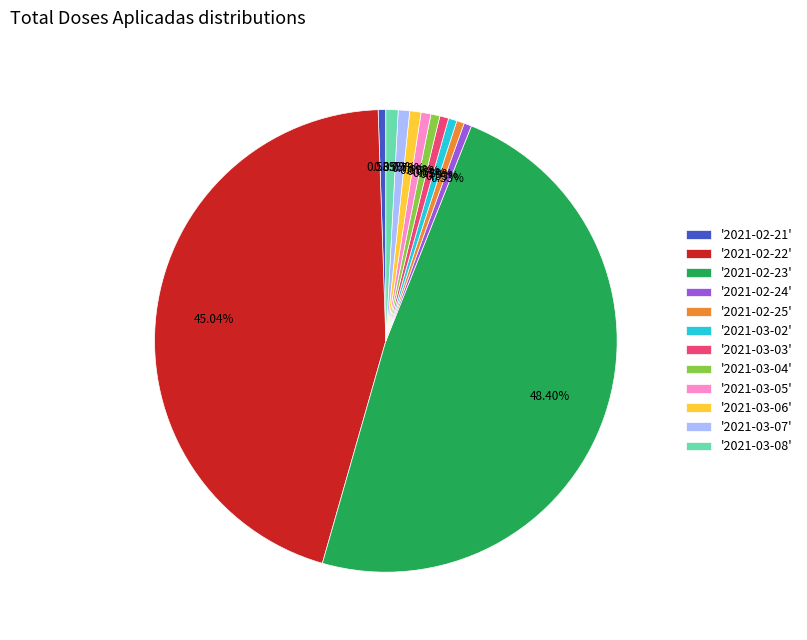

Combined, do '2021-03-06' and '2021-03-05' account for over 50%?

No